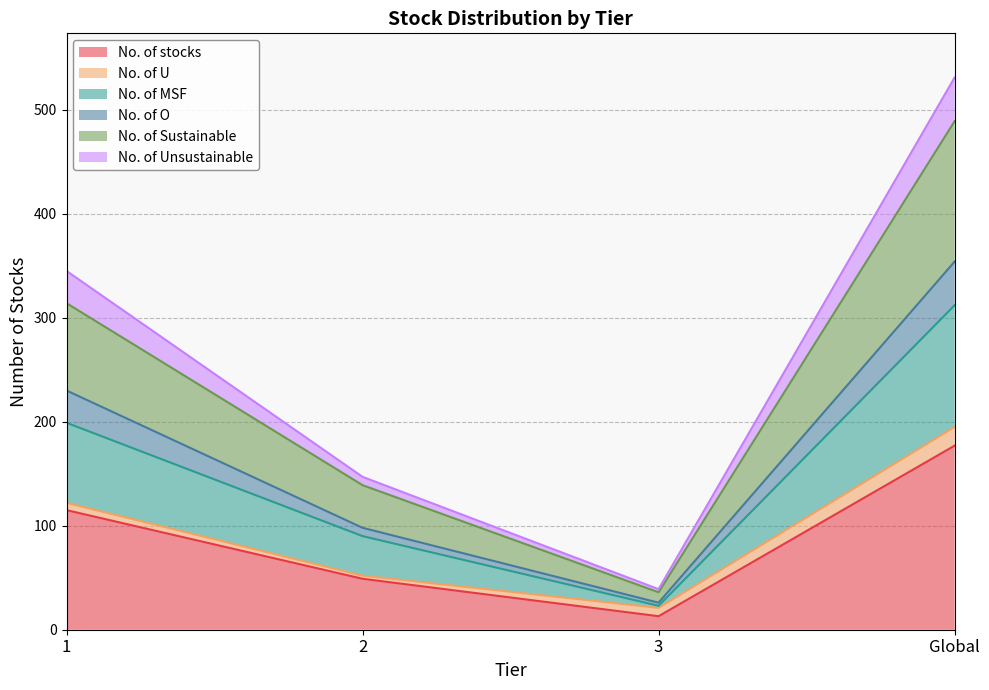

The No. of stocks series shows 177 at Global. True or false?

True